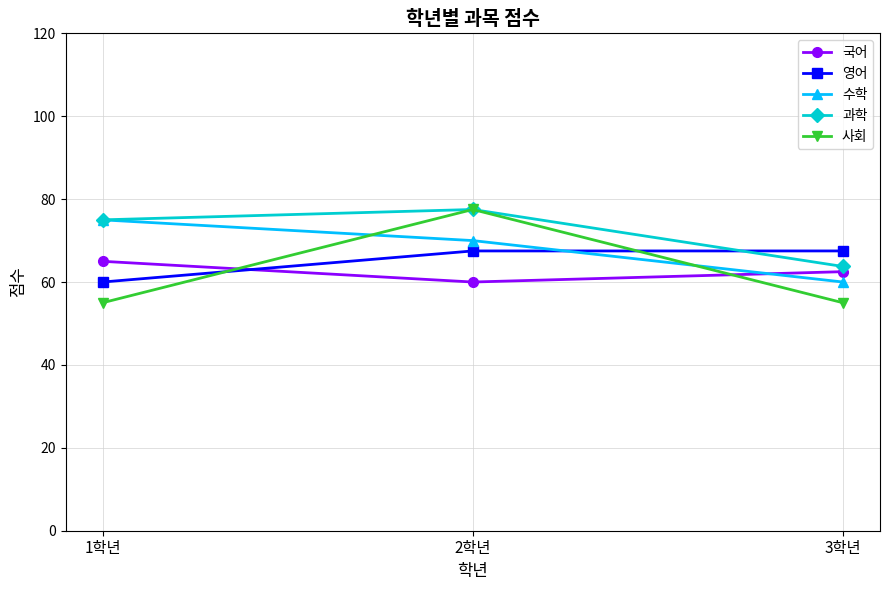

What is the sum of all 영어 values?

195.0